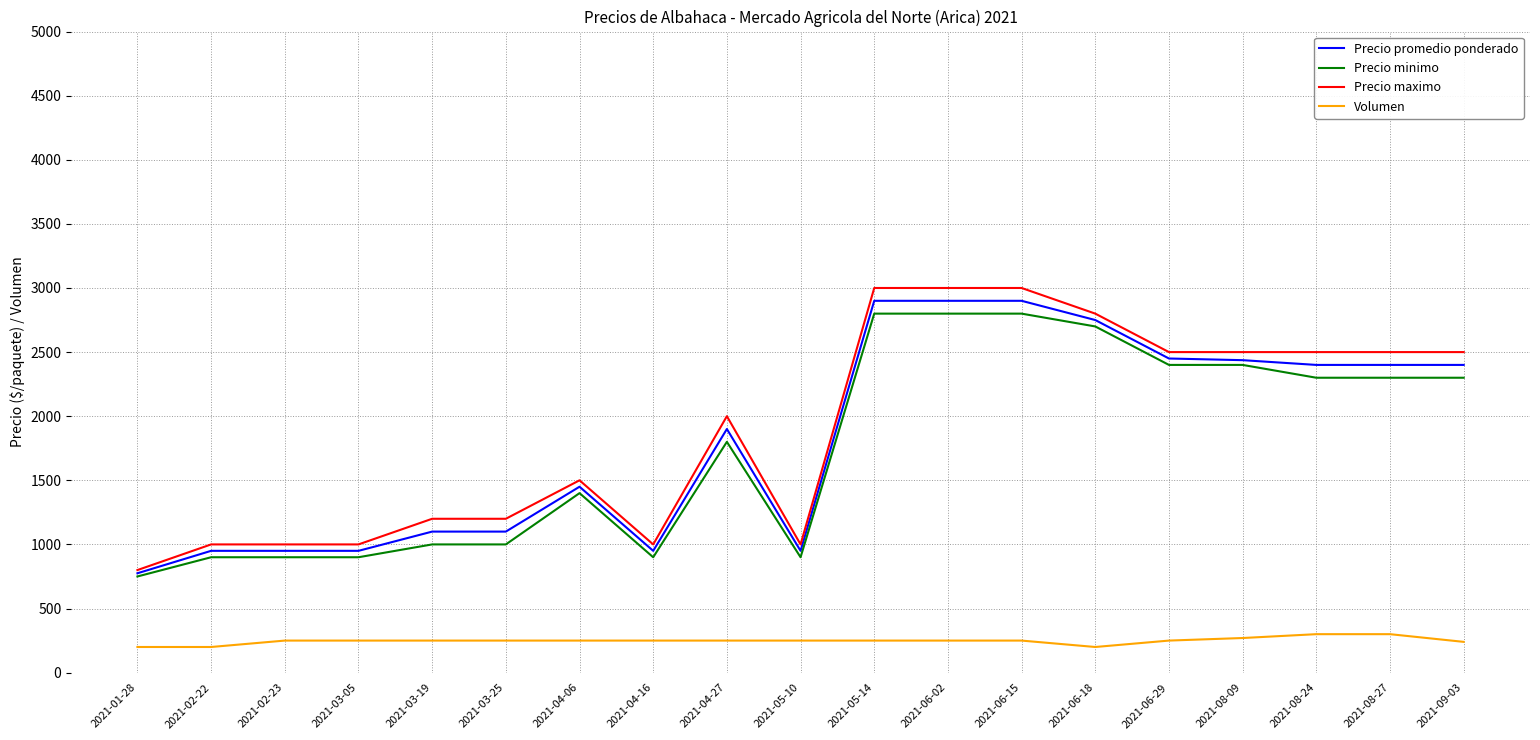

What is the difference between the highest and lowest values at 2021-04-06?

1250